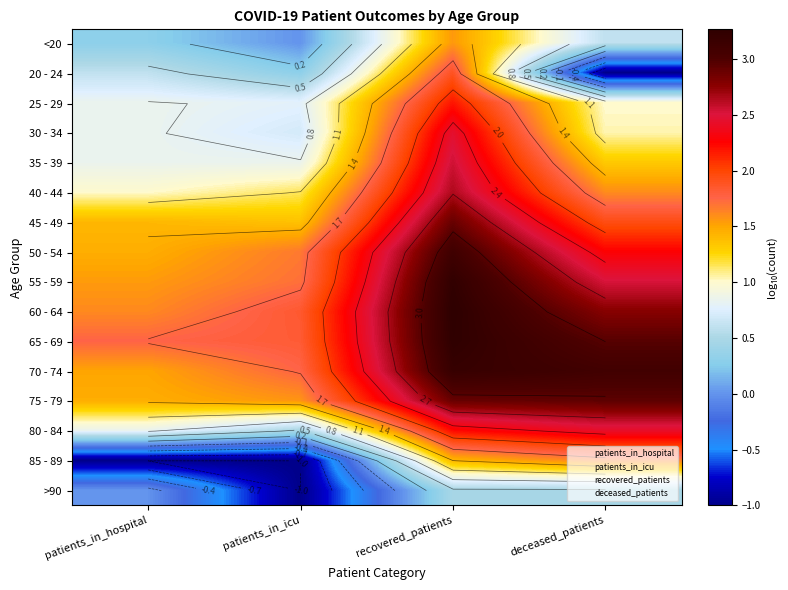

List the series in order of their peak value, lowest first.

>90, <20, 85 - 89, 20 - 24, 25 - 29, 80 - 84, 30 - 34, 35 - 39, 40 - 44, 45 - 49, 75 - 79, 50 - 54, 70 - 74, 55 - 59, 65 - 69, 60 - 64